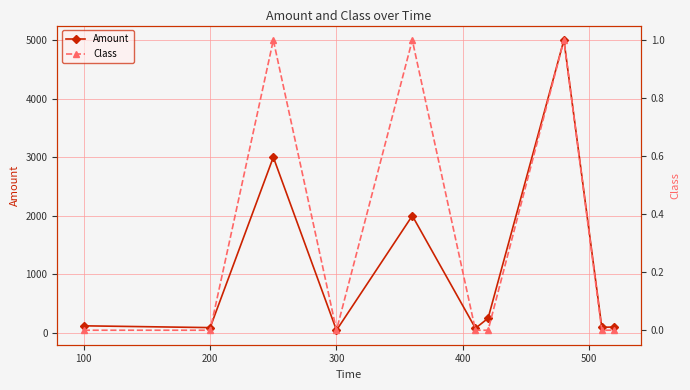

In Amount, how many points are higher than both neighbors (excluding endpoints)?

3